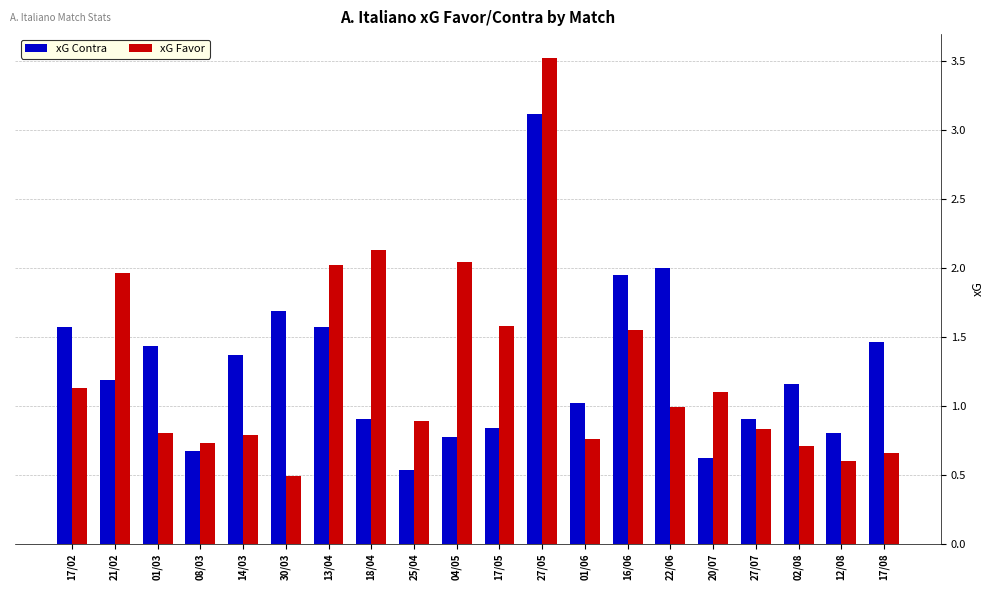

What is the label of the 14th bar from the right?

13/04